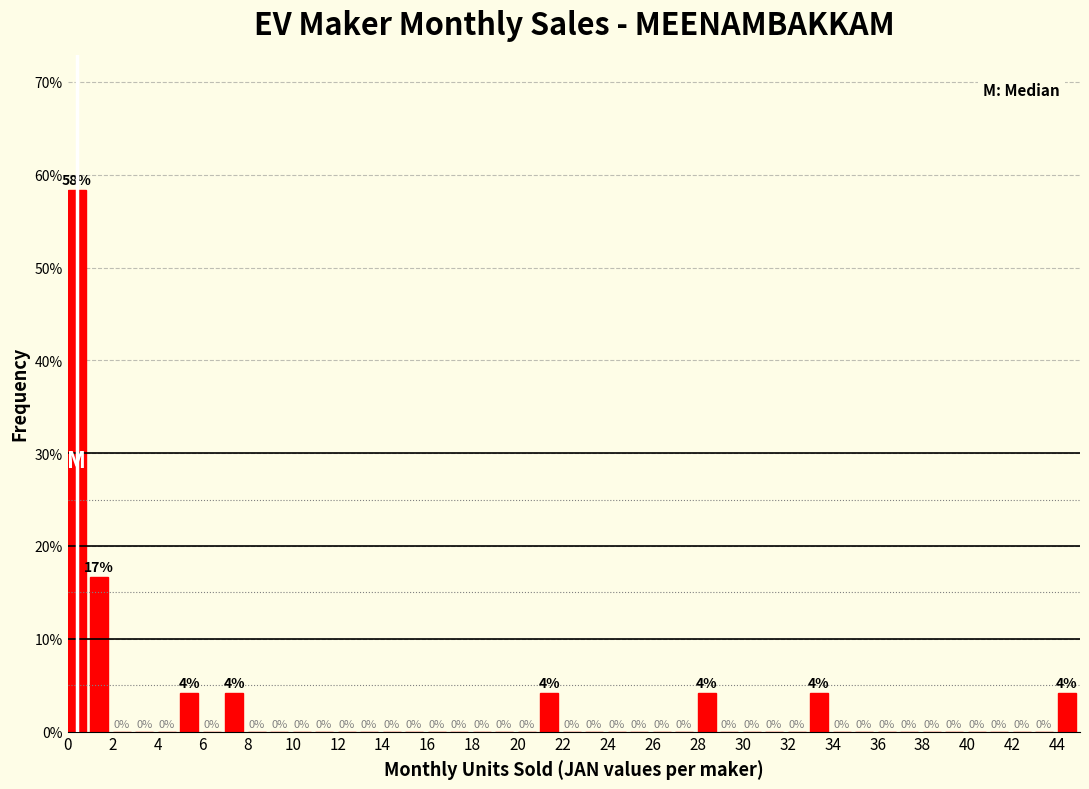

Over which range of the x-axis is the bar tallest?

0 to 1